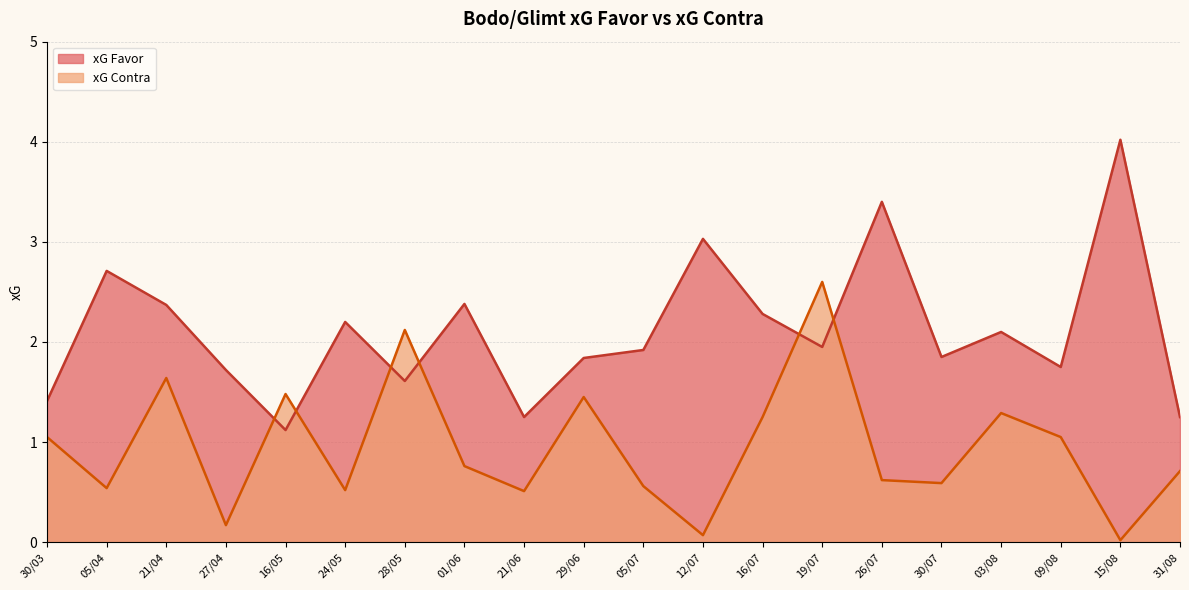

At which label does xG Contra reach its minimum?

15/08